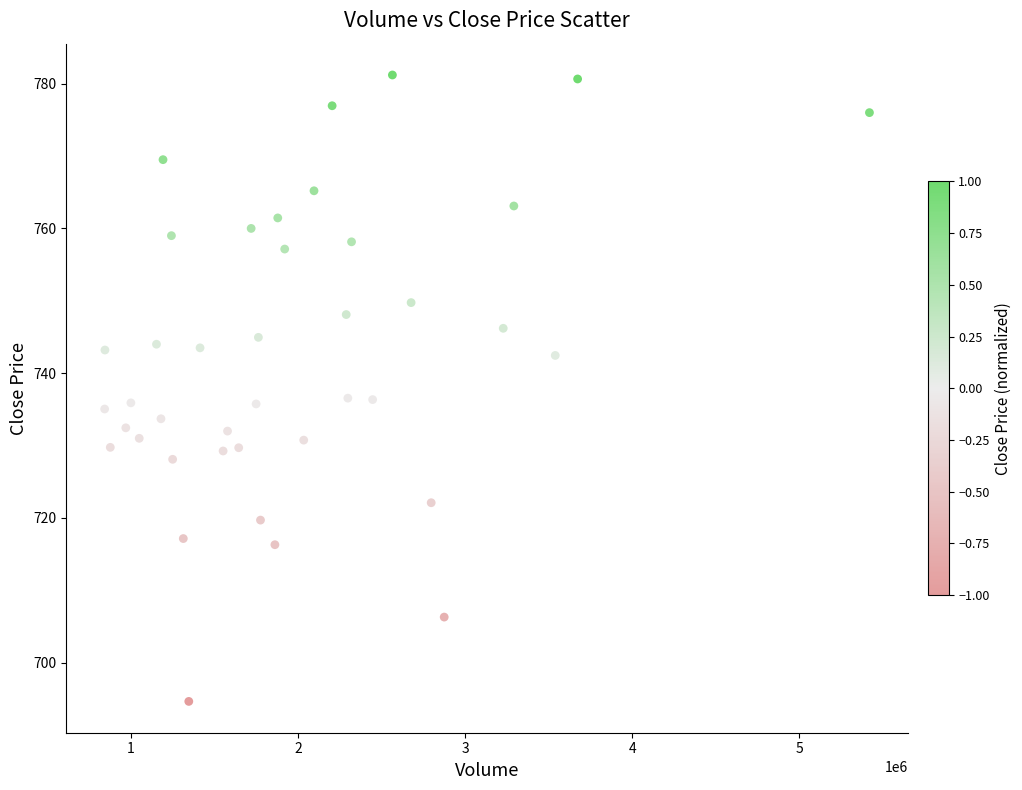

What is the range of X values (max minus min)?

4576900.0